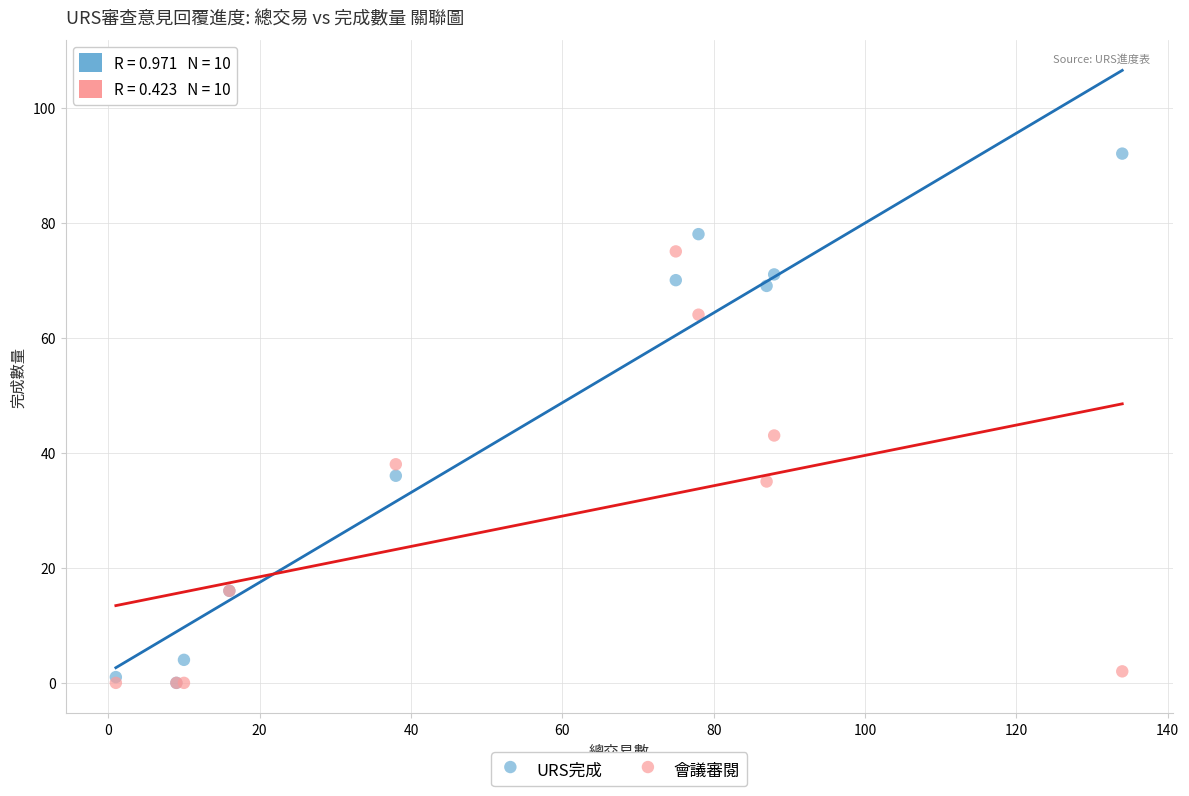

Across all series, what Y value is closest to 46?

43